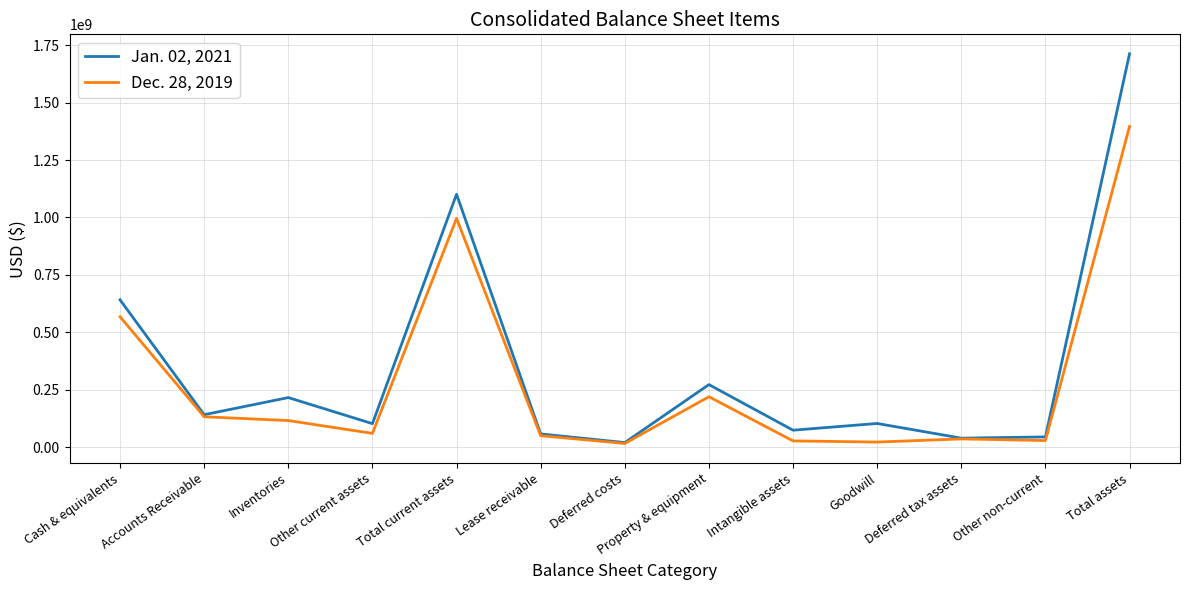

Between Cash & equivalents and Other current assets, which series saw the biggest shift?

Jan. 02, 2021